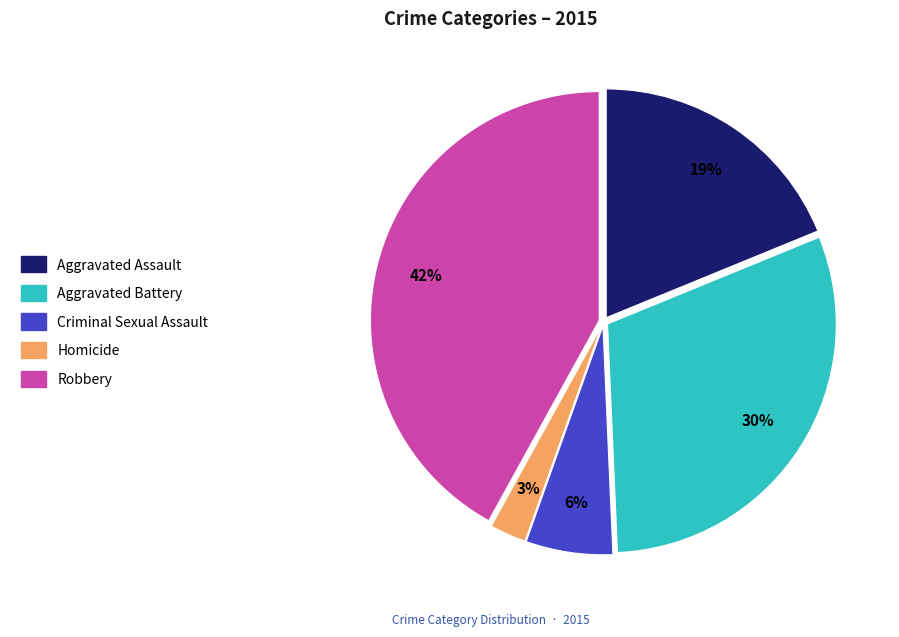

Is the sum of Criminal Sexual Assault and Homicide greater than half?

No